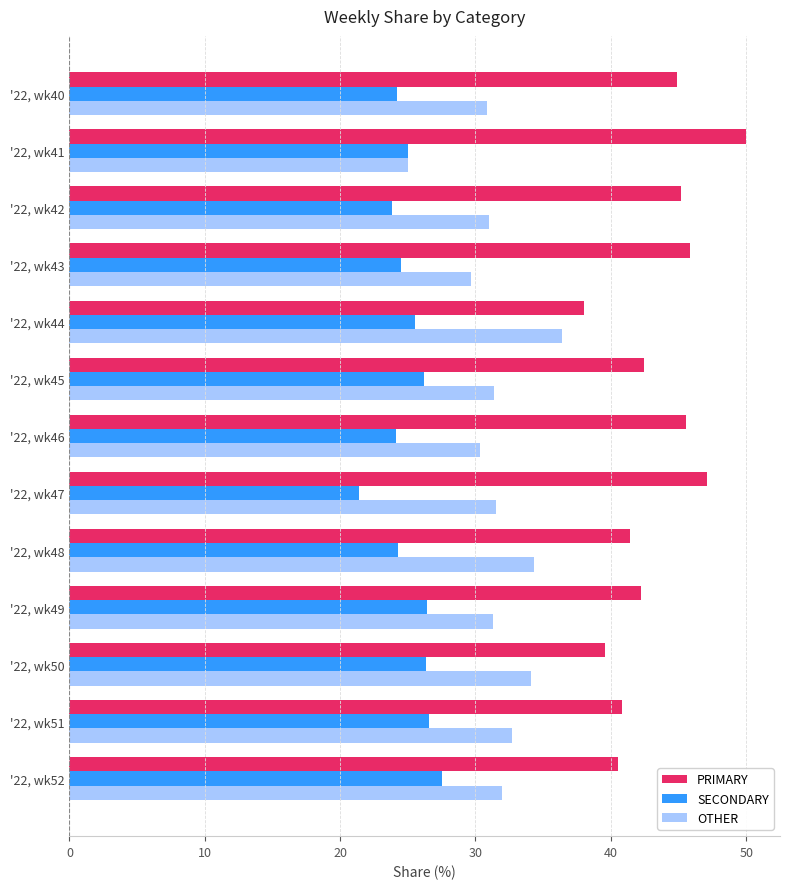

What is the difference between the highest and lowest values at '22, wk44?

12.5